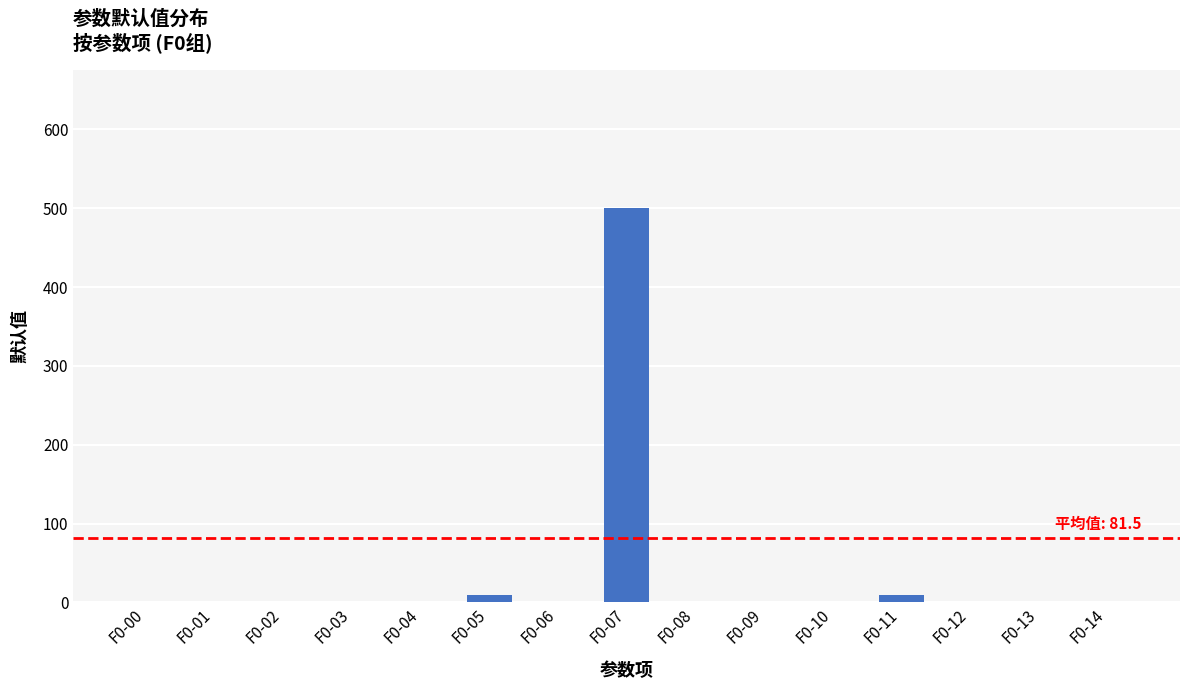

Is it true that the value at F0-12 is 0?

True